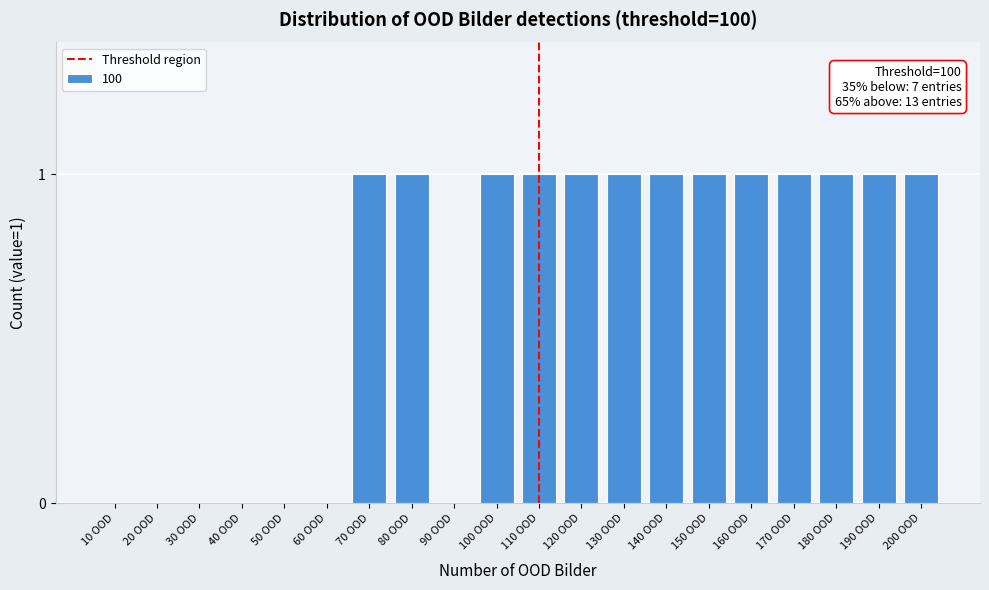

Reading left to right, extract all data points from this chart.

10 OOD=0	20 OOD=0	30 OOD=0	40 OOD=0	50 OOD=0	60 OOD=0	70 OOD=1	80 OOD=1	90 OOD=0	100 OOD=1	110 OOD=1	120 OOD=1	130 OOD=1	140 OOD=1	150 OOD=1	160 OOD=1	170 OOD=1	180 OOD=1	190 OOD=1	200 OOD=1